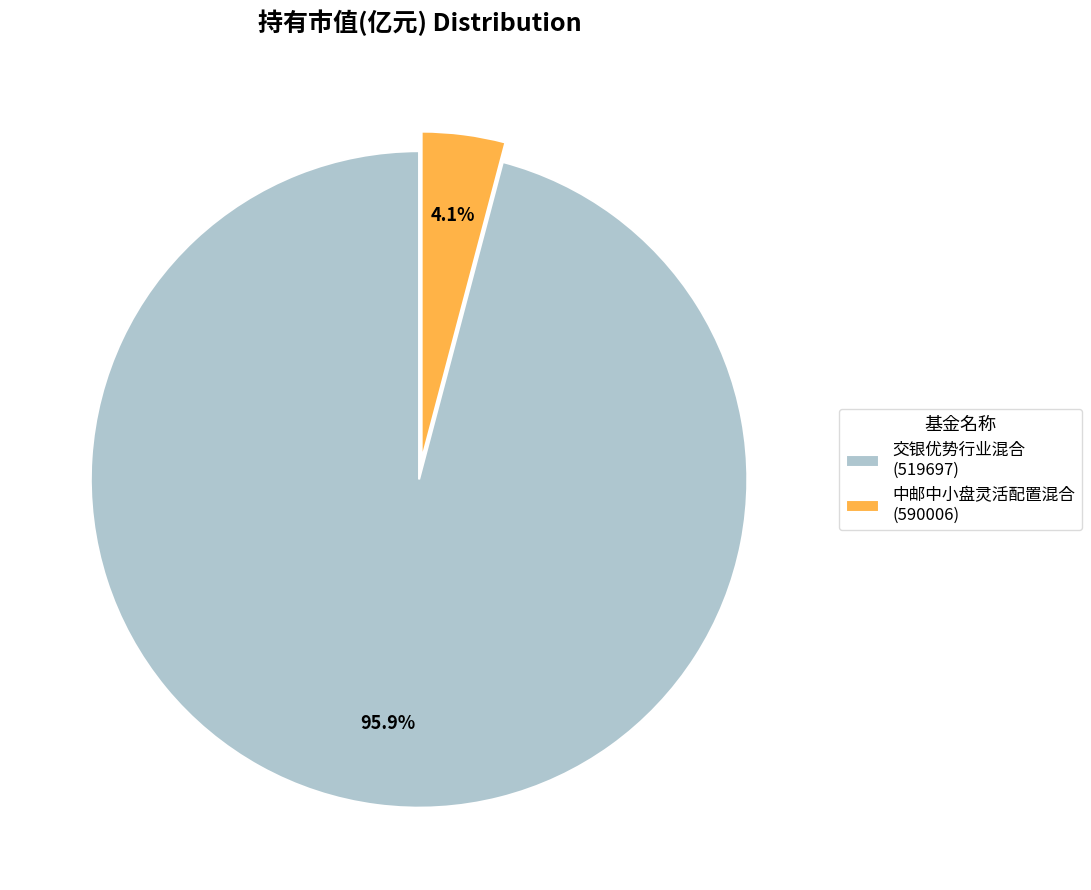

Between 中邮中小盘灵活配置混合 (590006) and 交银优势行业混合 (519697), which is larger?

交银优势行业混合 (519697)